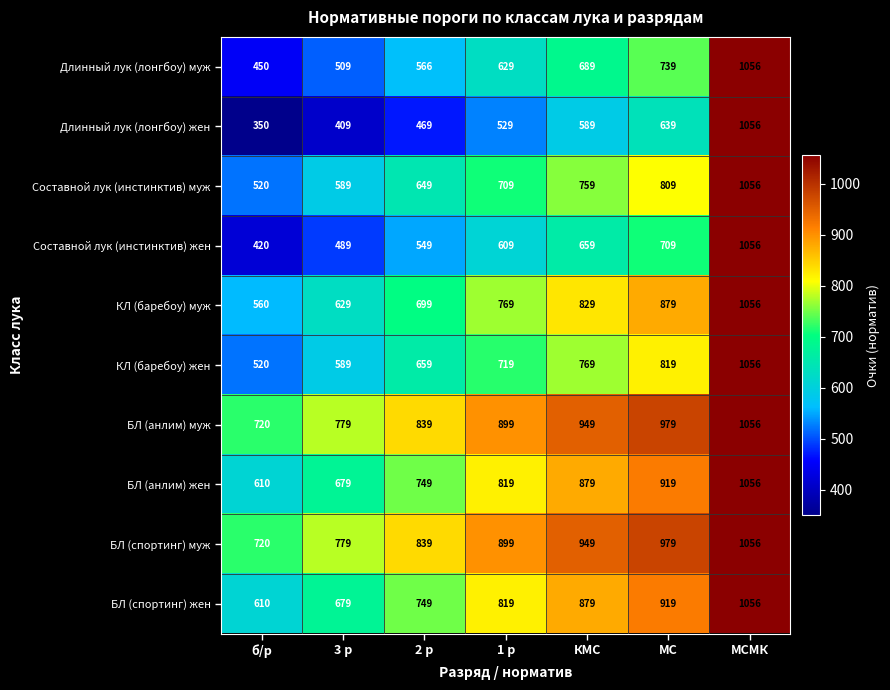

Read the КЛ (баребоу) жен value at 3 р, to the nearest 50.

600